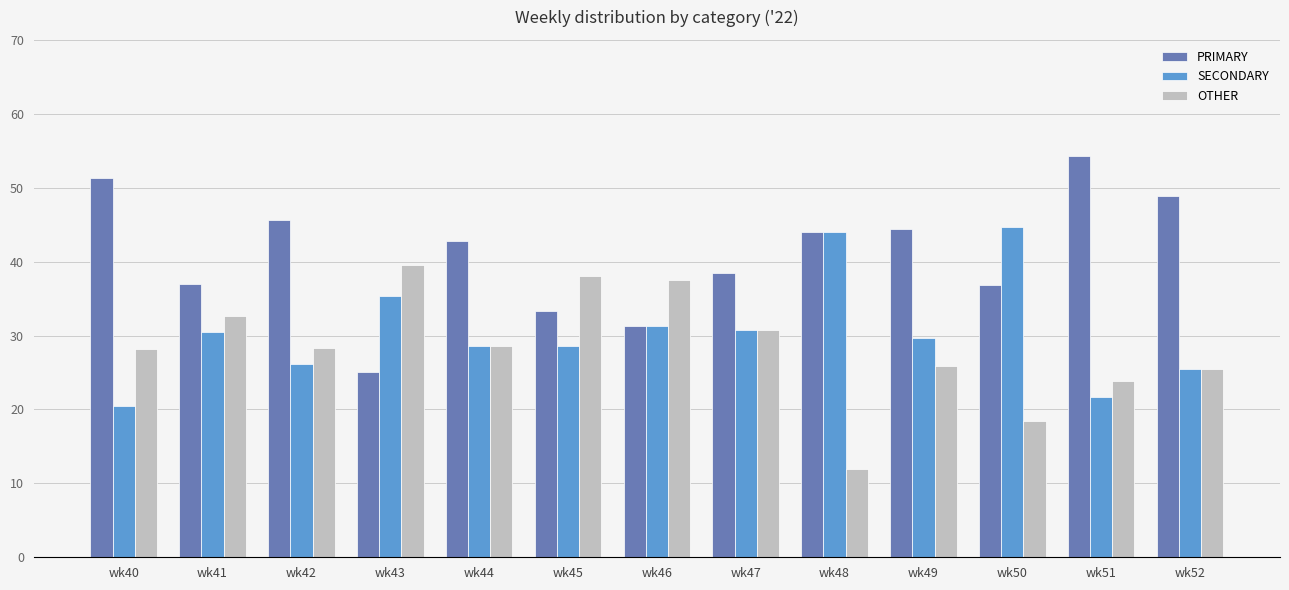

How many bars are there in total?

39